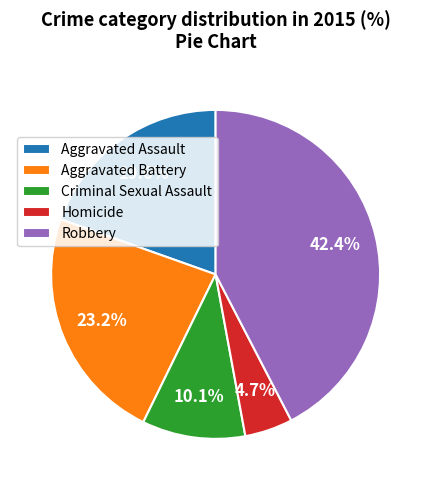

Rank the categories by value from lowest to highest.

Homicide, Criminal Sexual Assault, Aggravated Assault, Aggravated Battery, Robbery